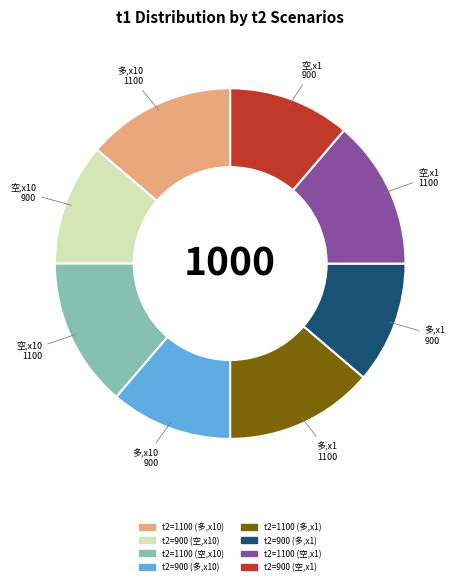

How many segments does this pie chart have?

8